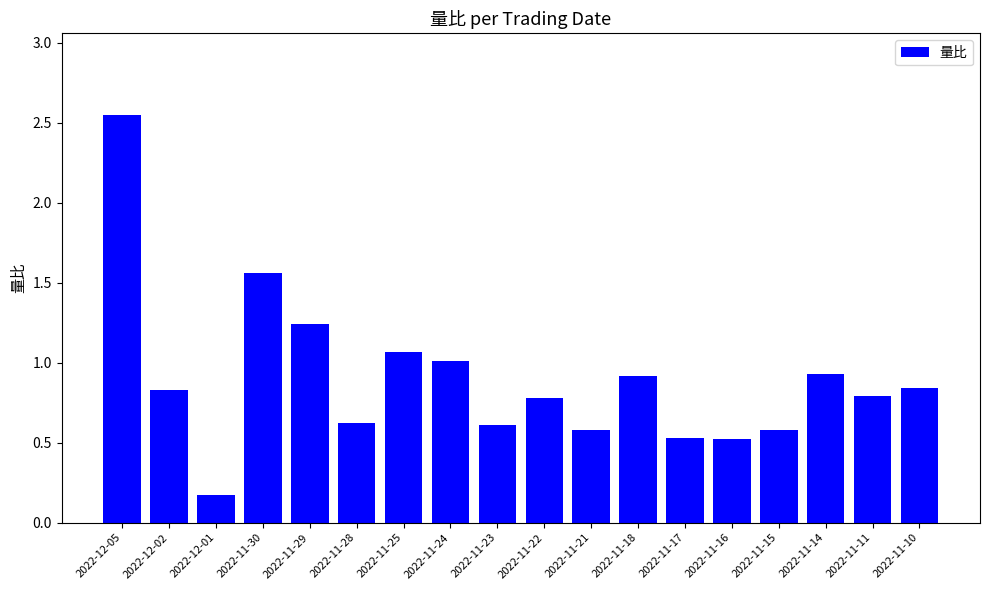

Are the bars horizontal?

No